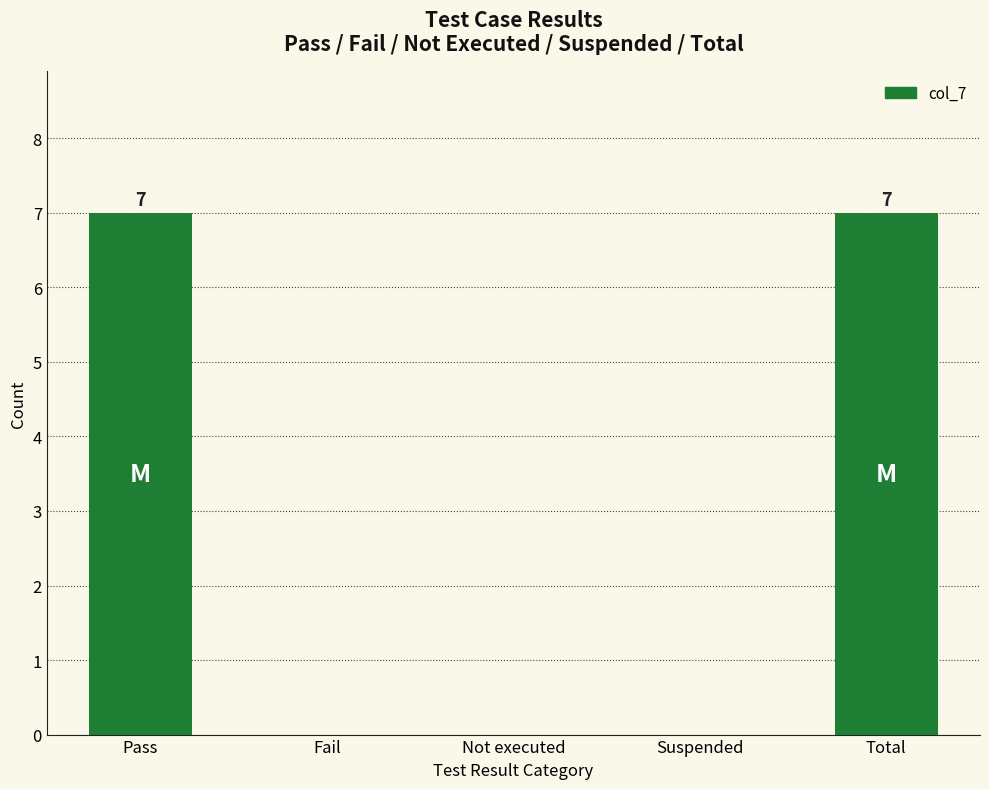

What value does the data have at Pass?

7